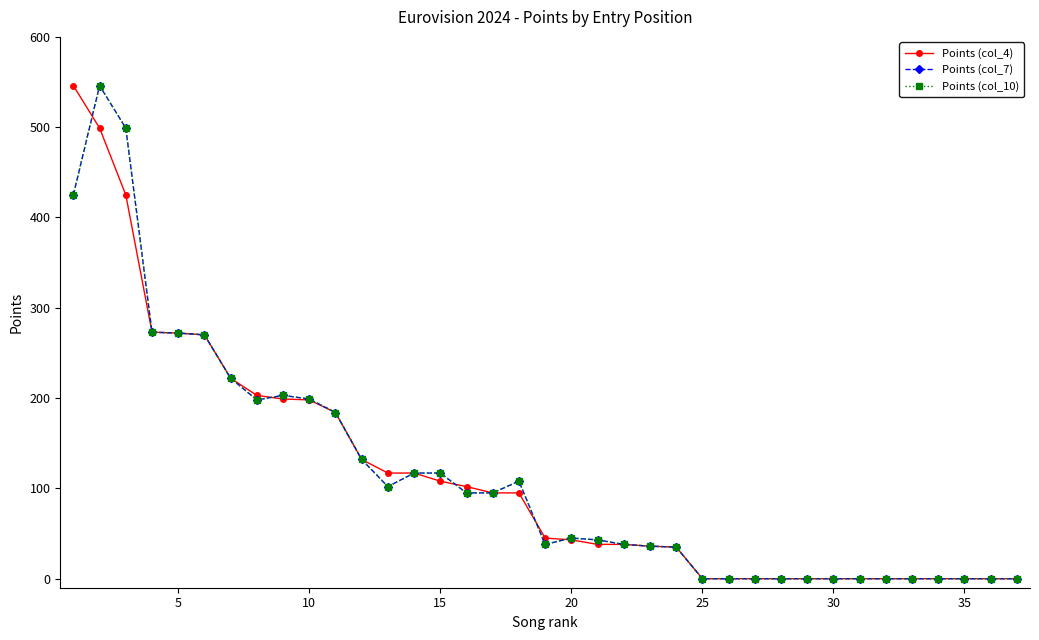

Is this an area chart (filled region under the line)?

No